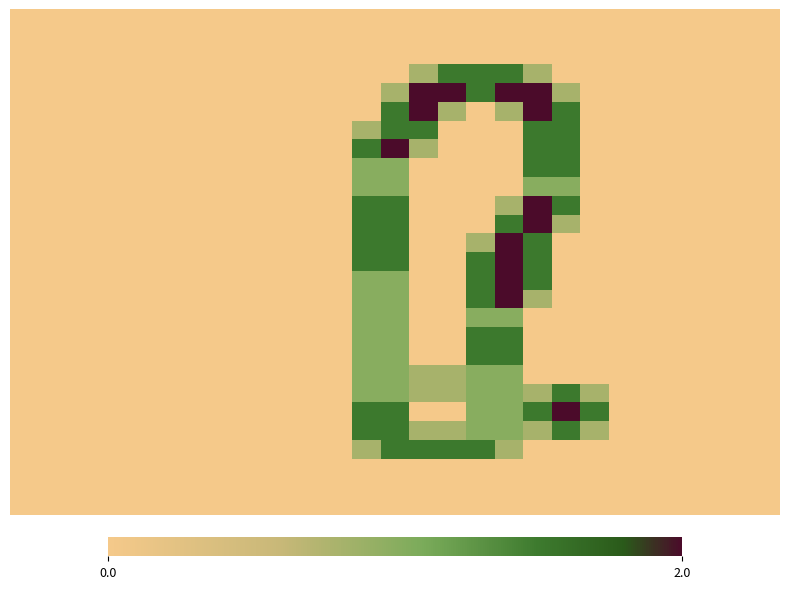

At which category is the sum across all series the highest?

13